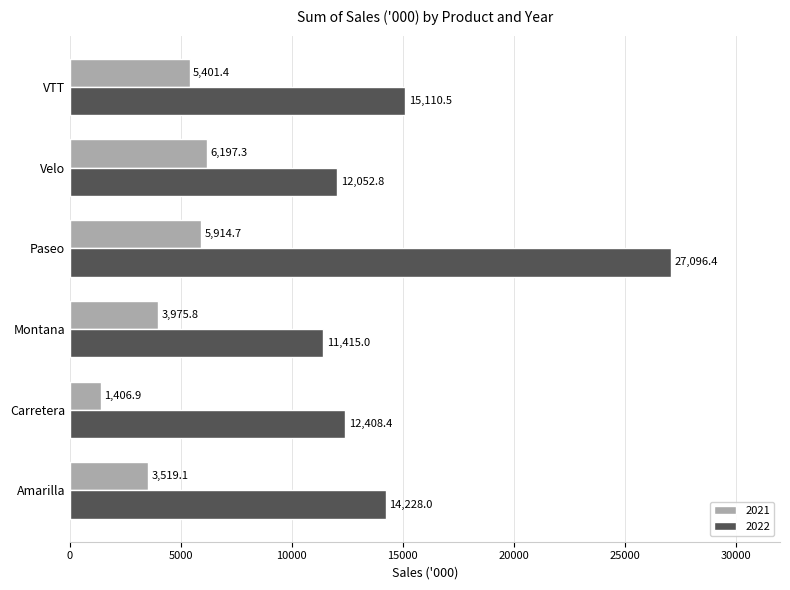

What is the difference between the second highest and minimum values in the 2022 series?

3695.5